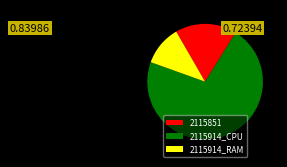

Do 2115851 and 2115914_CPU together represent more than half of the pie?

Yes